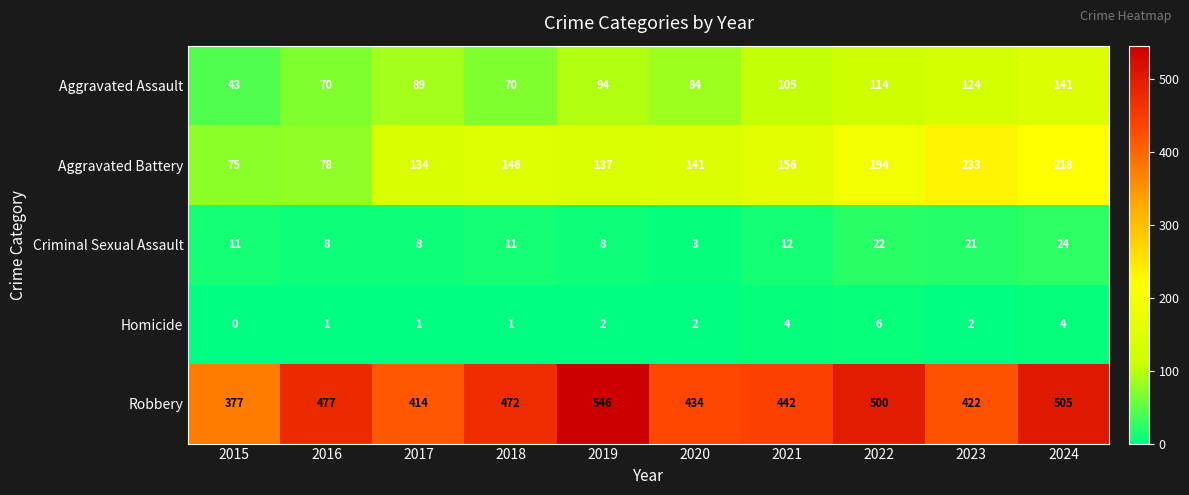

List the series in order of their peak value, highest first.

Robbery, Aggravated Battery, Aggravated Assault, Criminal Sexual Assault, Homicide